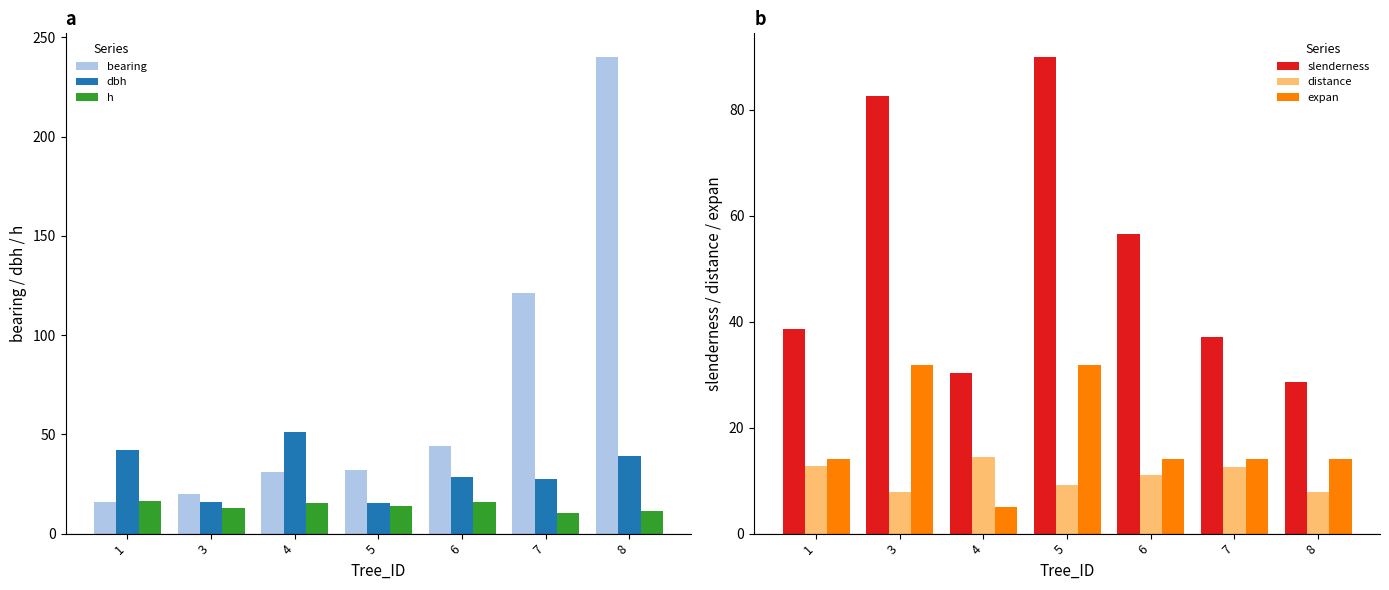

What is the total value across all series at 8?

340.9